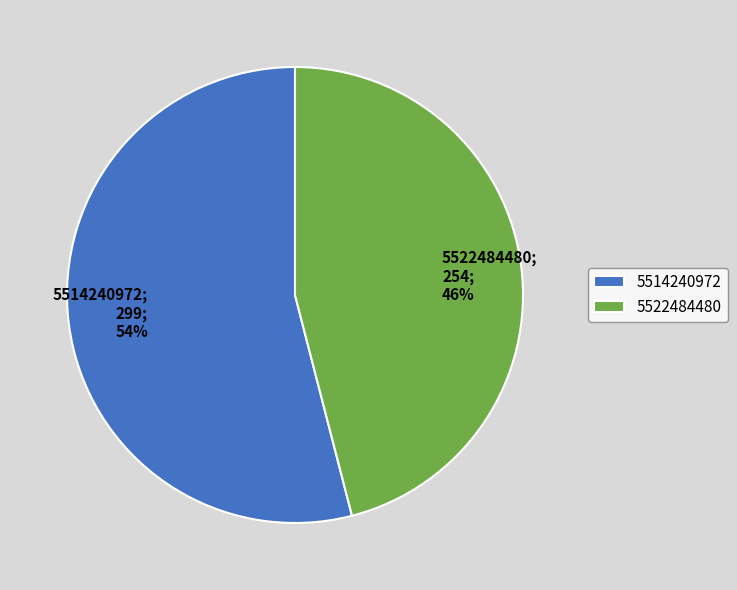

Rank the categories by value from highest to lowest.

5514240972, 5522484480